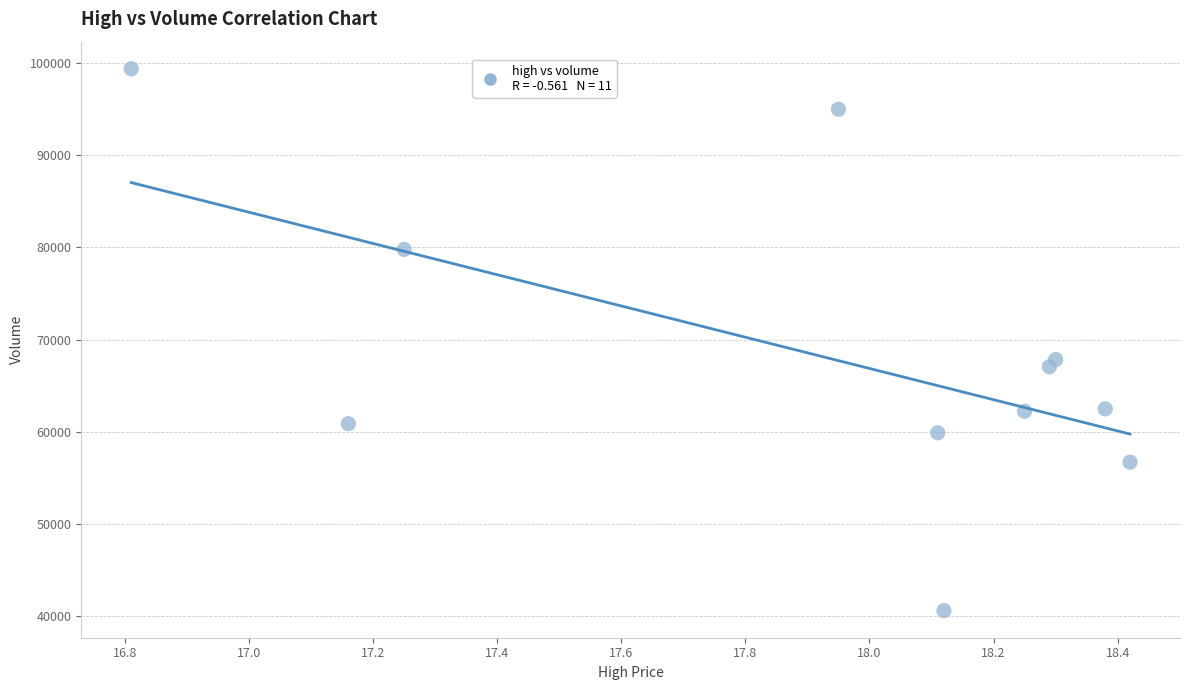

What is the average Y value?

68339.9